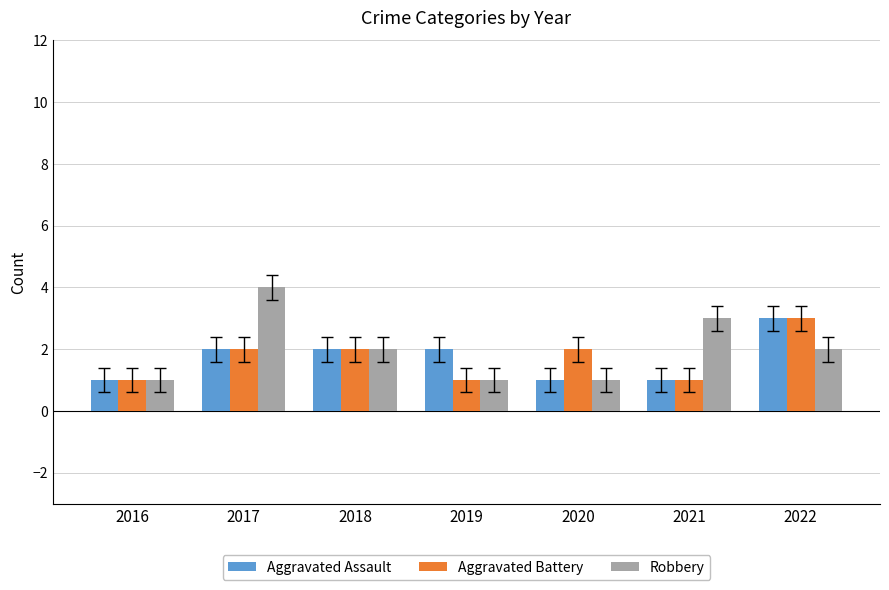

Reading left to right, list all the values displayed in this chart.

Aggravated Assault: 1	2	2	2	1	1	3
Aggravated Battery: 1	2	2	1	2	1	3
Robbery: 1	4	2	1	1	3	2